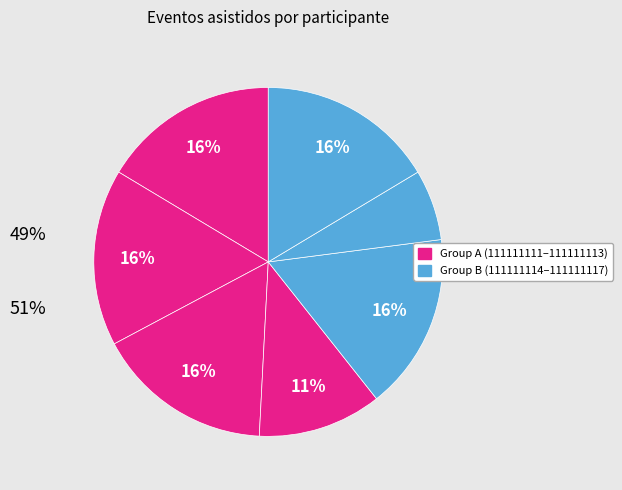

How many slices are in this pie chart?

7